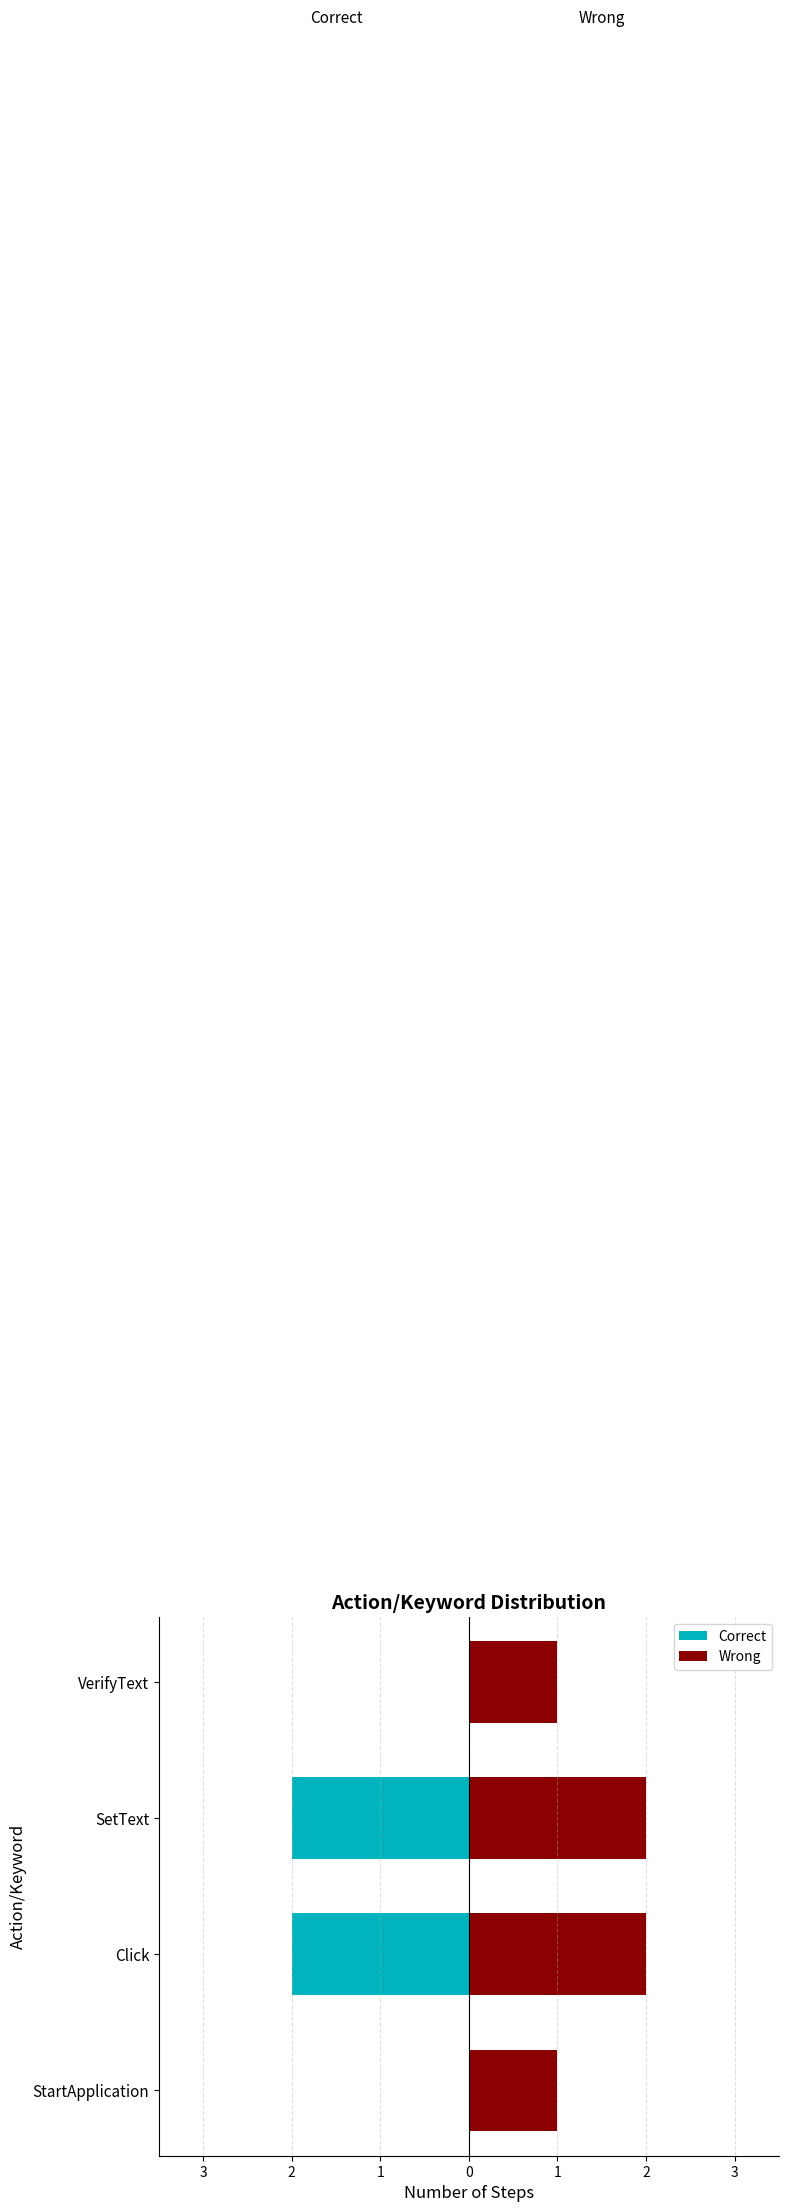

At Click, list the series in order from smallest to largest.

Correct, Wrong